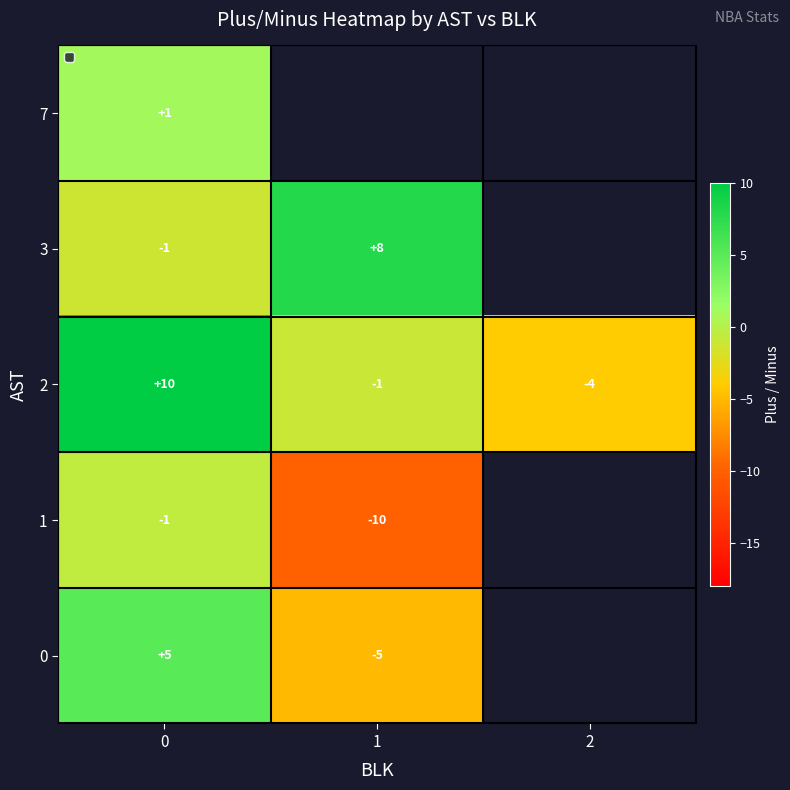

How many data points does each series have?

3